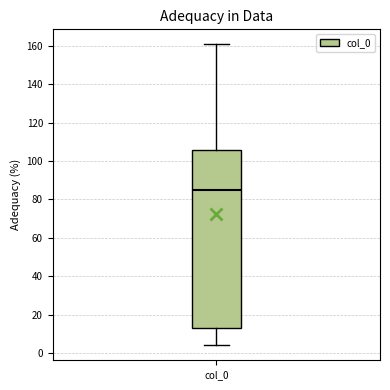

Where is the lower edge of the box for col_0 on the y-axis? The values are not printed on the chart, so give them approximately, as read against the axis.

14